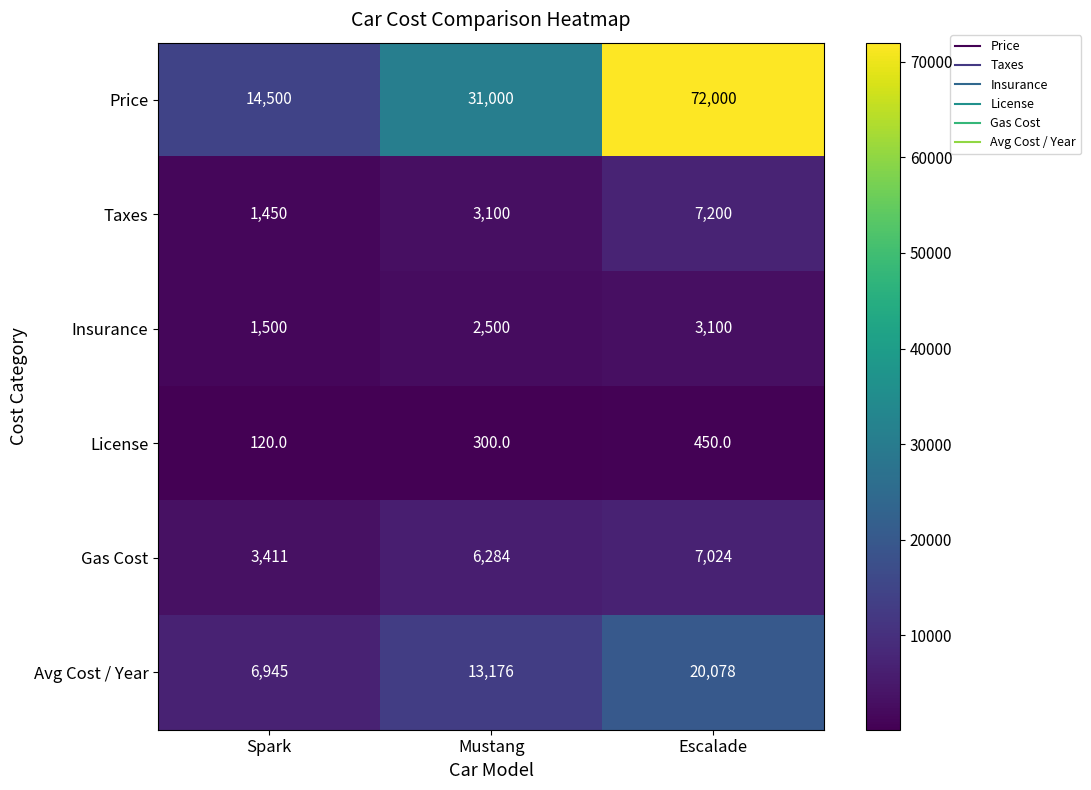

What is the difference between the maximum and minimum values in the License series?

330